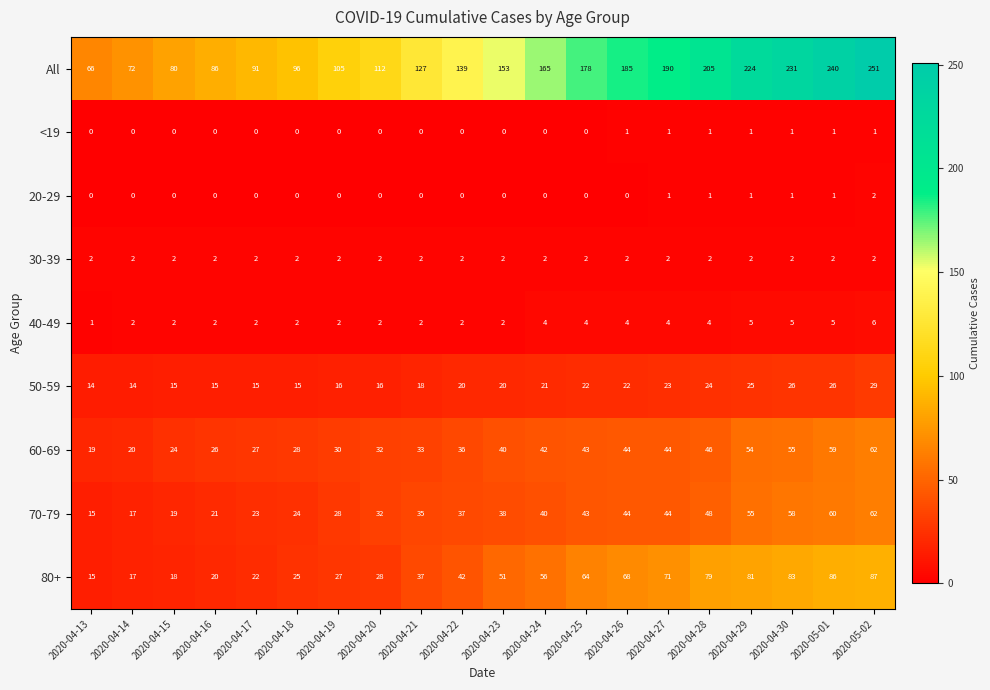

Count the 40-49 values in the range 2 to 4.

15